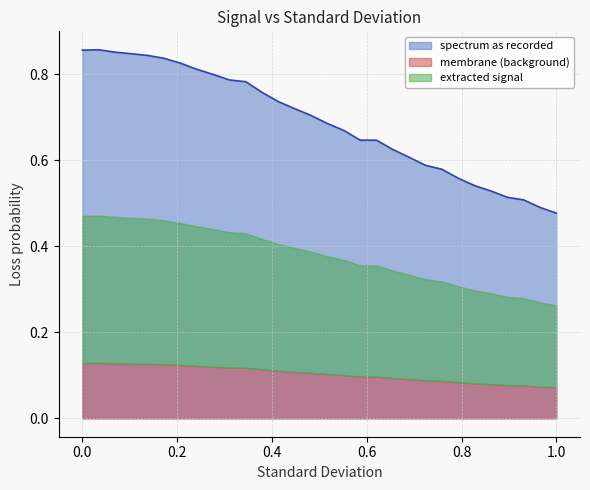

Rank the categories by value from lowest to highest.

1.0, 0.9655172413793103, 0.9310344827586207, 0.896551724137931, 0.8620689655172413, 0.8275862068965517, 0.7931034482758621, 0.7586206896551724, 0.7241379310344828, 0.6896551724137931, 0.6551724137931034, 0.6206896551724138, 0.5862068965517241, 0.5517241379310345, 0.5172413793103449, 0.48275862068965514, 0.4482758620689655, 0.41379310344827586, 0.3793103448275862, 0.3448275862068966, 0.3103448275862069, 0.27586206896551724, 0.24137931034482757, 0.20689655172413793, 0.1724137931034483, 0.13793103448275862, 0.10344827586206896, 0.06896551724137931, 0.0, 0.034482758620689655